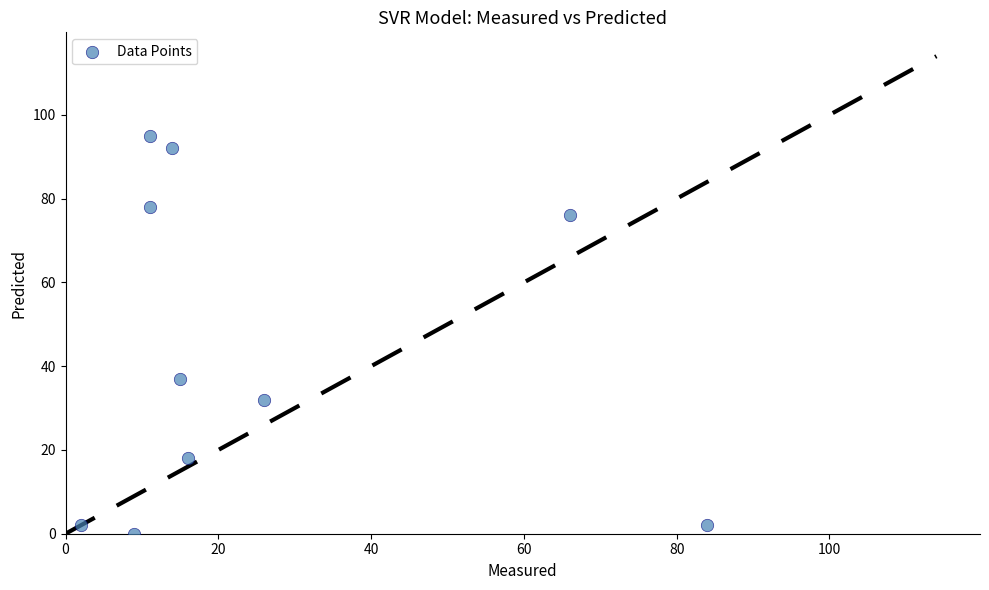

What is the average Y value?

43